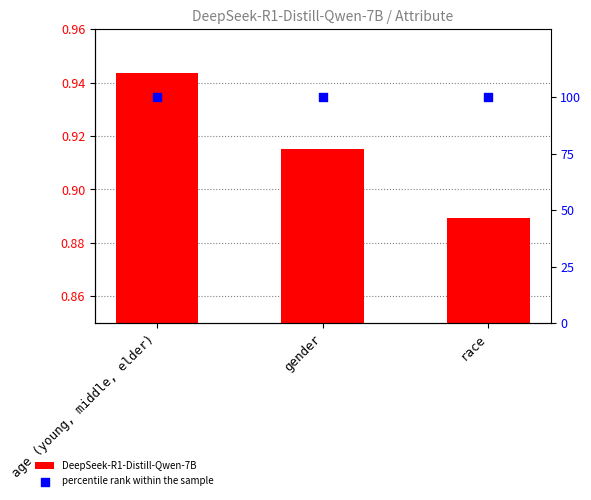

At how many categories does at least one series exceed 42?

3